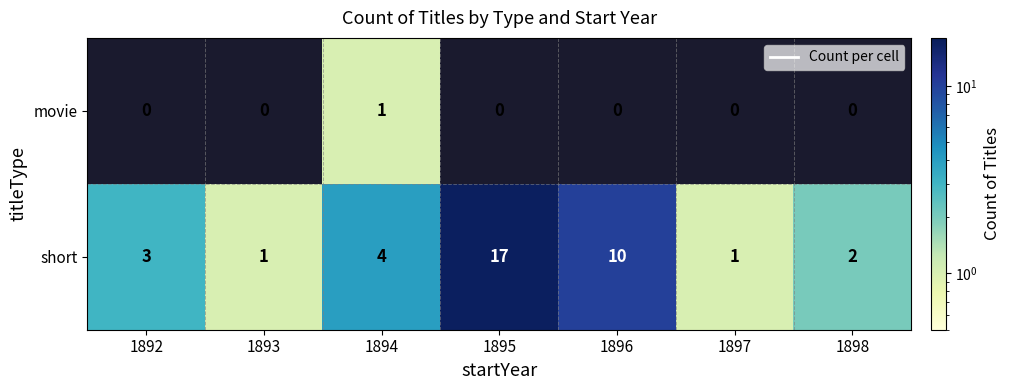

Is the value of movie at 1894 greater than the value of short at 1896?

No